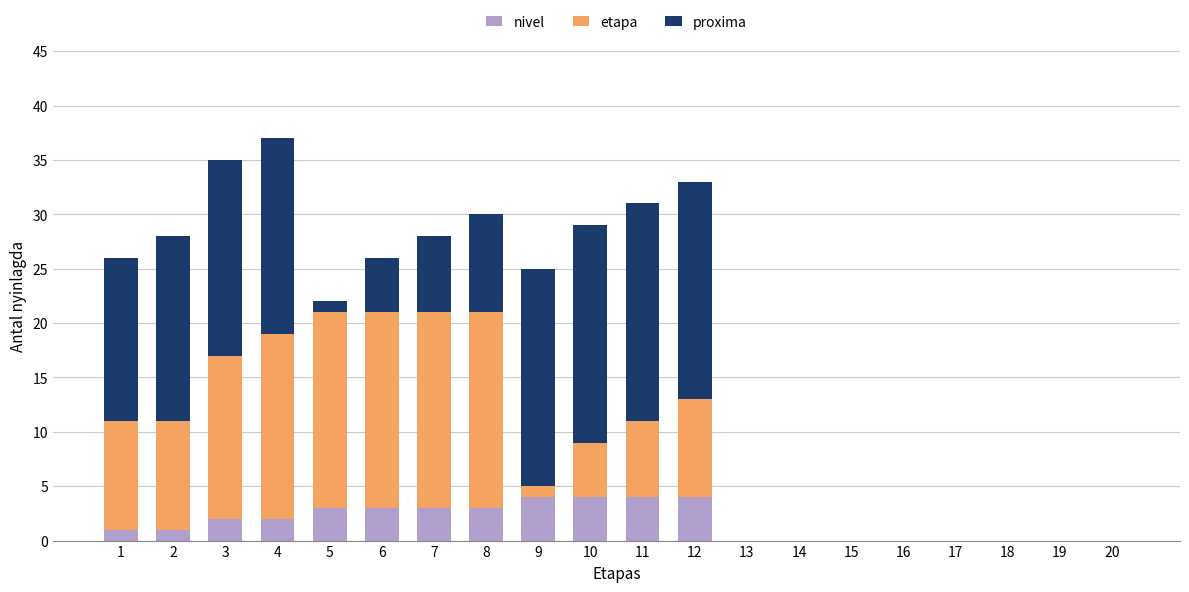

What is the total value across all series at 11?

31